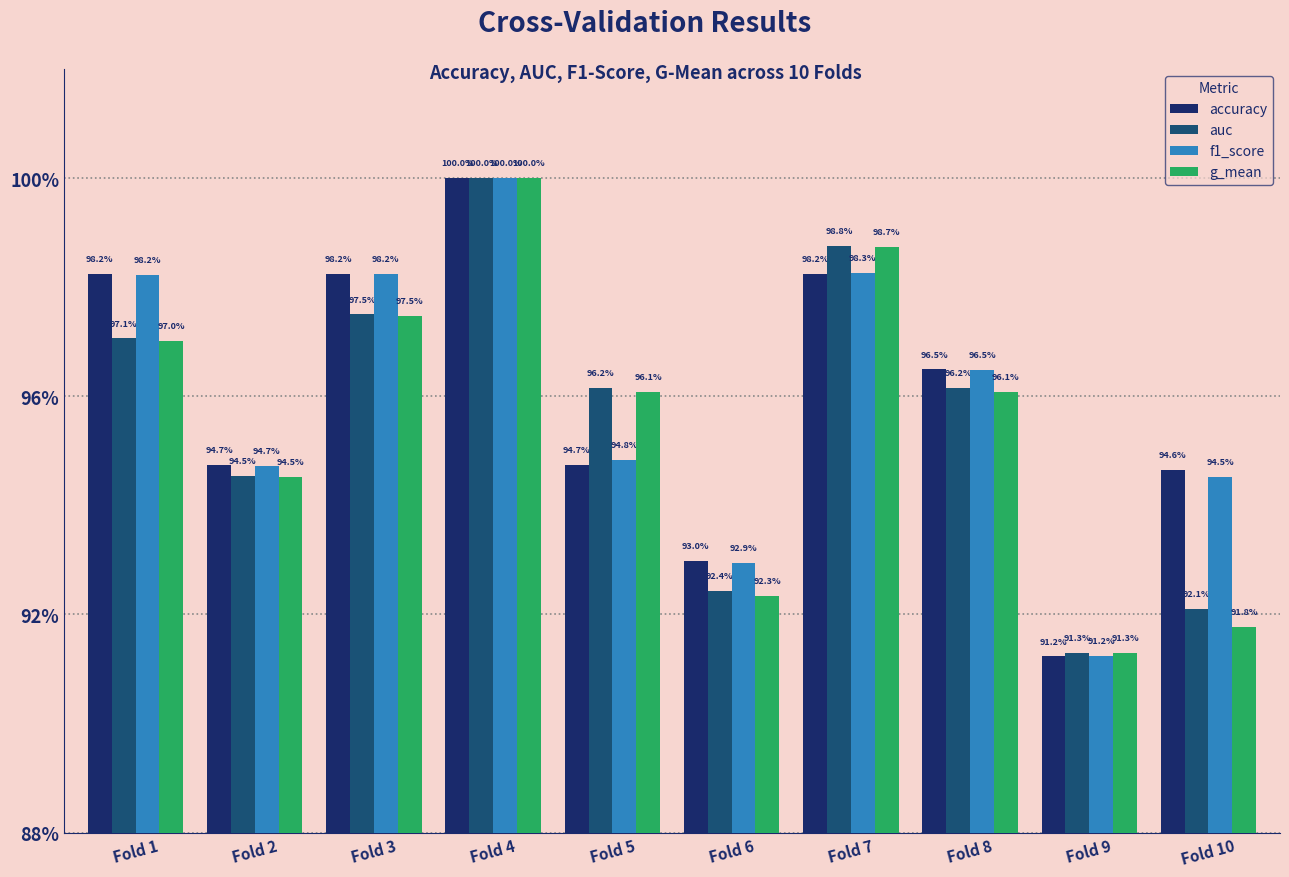

What are all the series names shown in the legend?

accuracy, auc, f1_score, g_mean